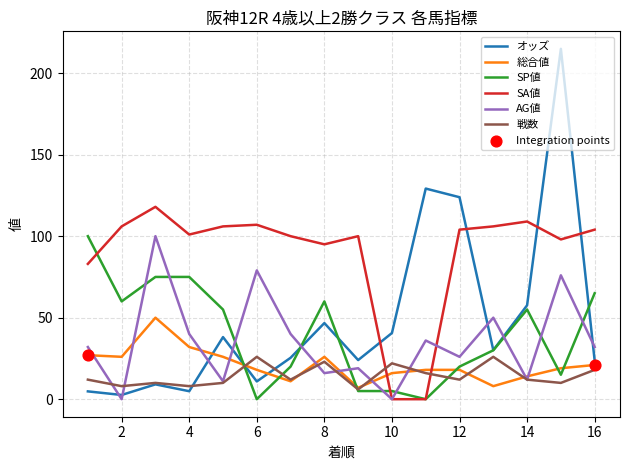

Which series has the largest total across all categories?

SA値